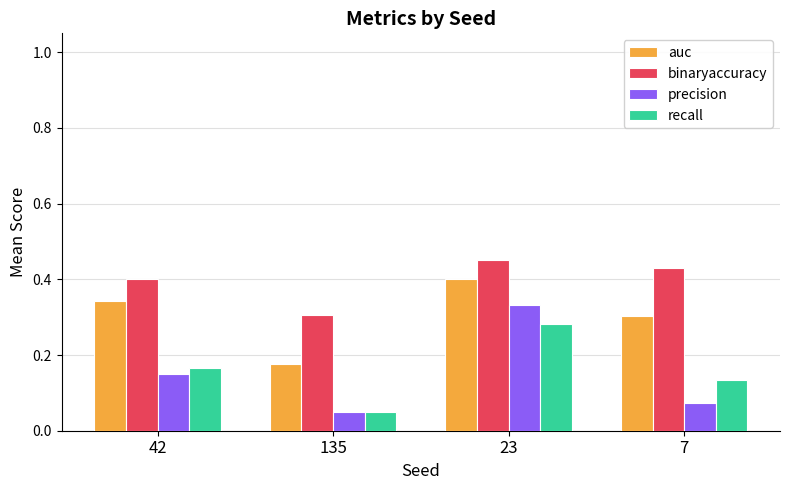

Which category has the lowest value across all series?

135